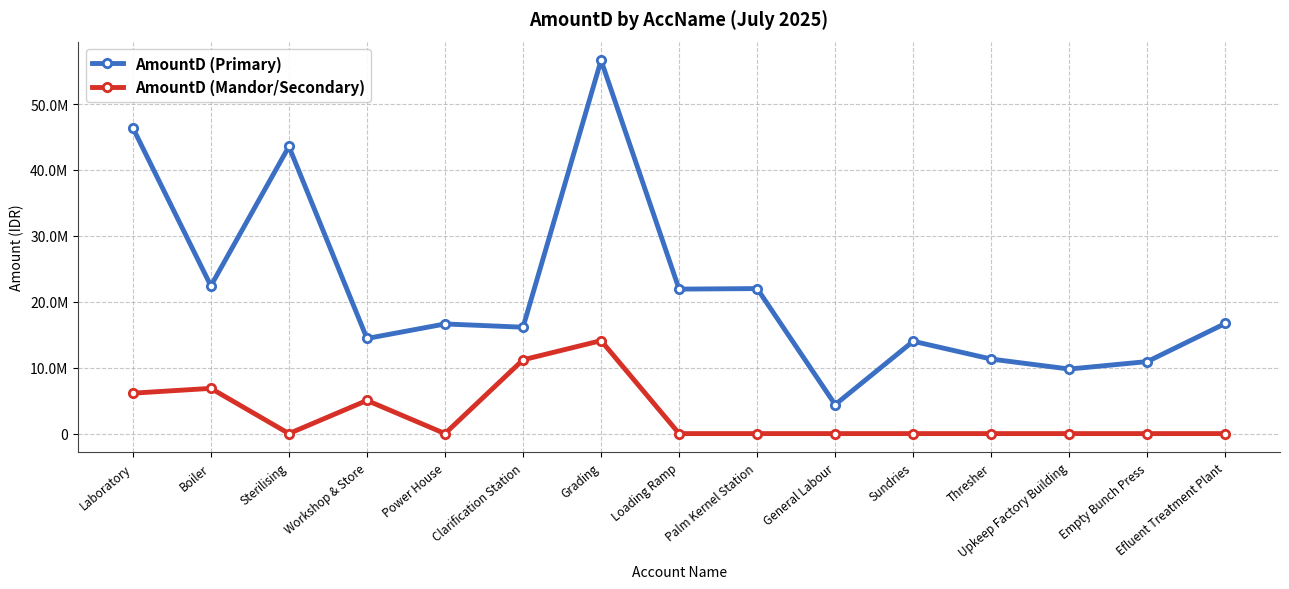

Which series has the largest total across all categories?

AmountD (Primary)